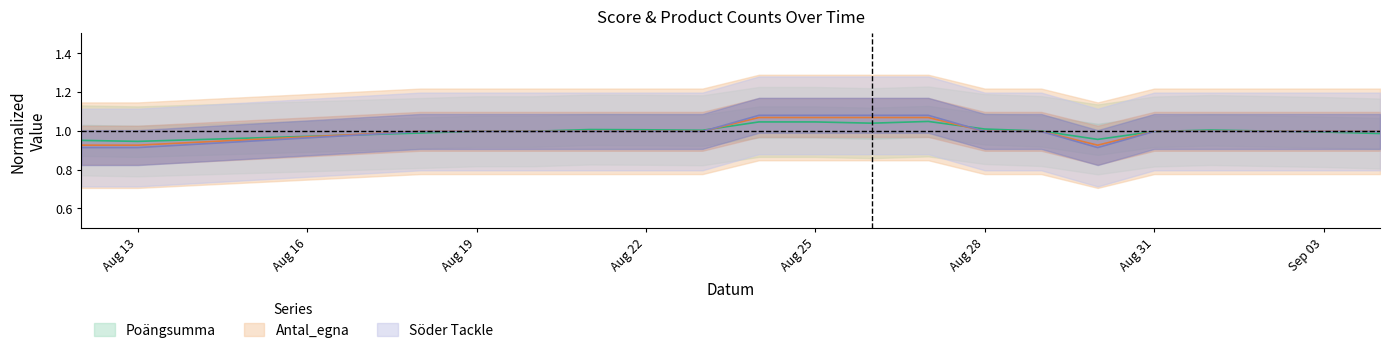

How many intersections are there between Poängsumma and Söder Tackle?

7